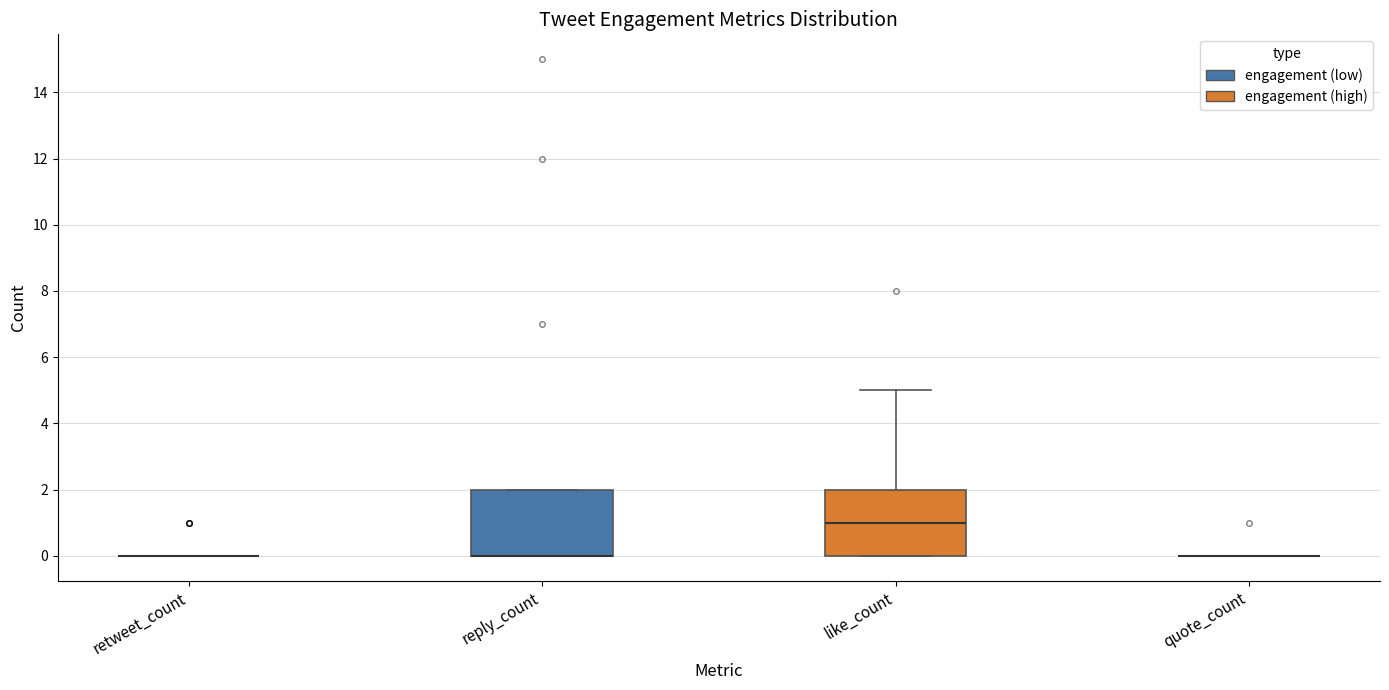

Reading left to right, read every box against the y-axis: the position of its median line, the range the box covers, and the ends of its whiskers. The values are not printed on the chart, so give them approximately, as read against the axis.

retweet_count: box collapsed to a line at 0, whiskers 0 to 0
reply_count: median 0 (drawn on the box's lower edge), box 0 to 2, whiskers 0 to 2
like_count: median 1, box 0 to 2, whiskers 0 to 5
quote_count: box collapsed to a line at 0, whiskers 0 to 0